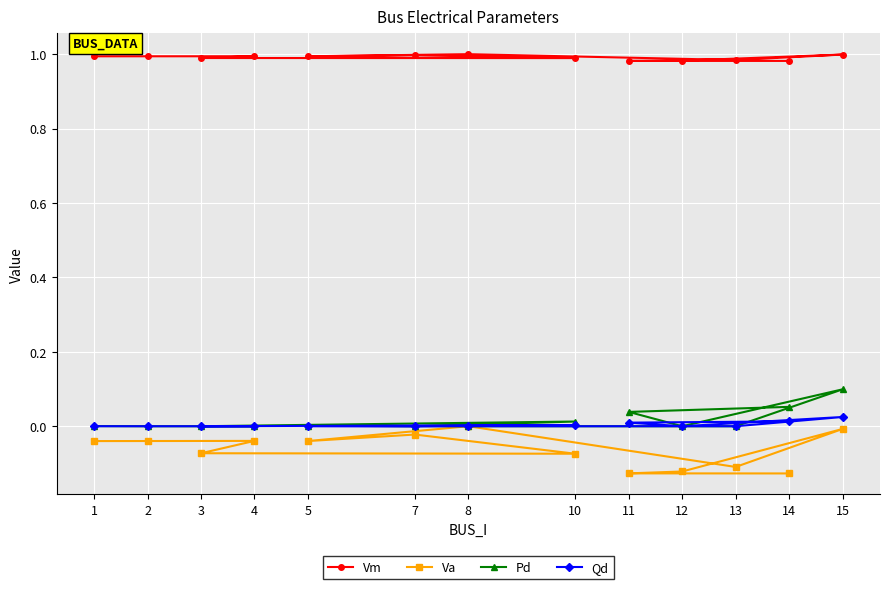

True or false: Va has a value of -0.0 at 8.

False